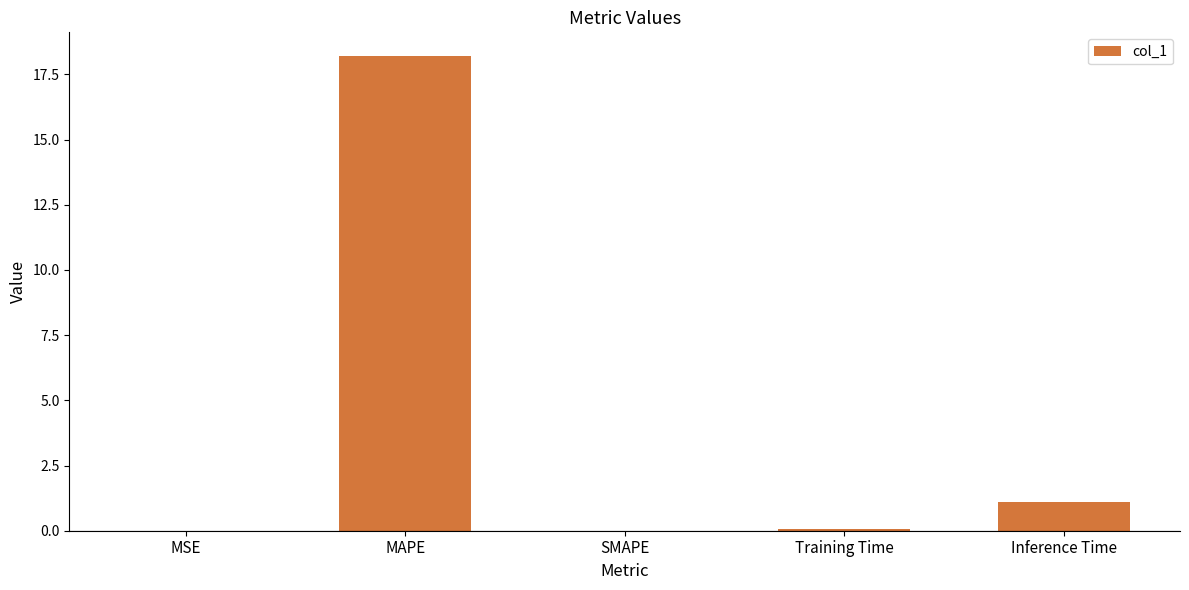

The value at MAPE is 18.2. True or false?

True